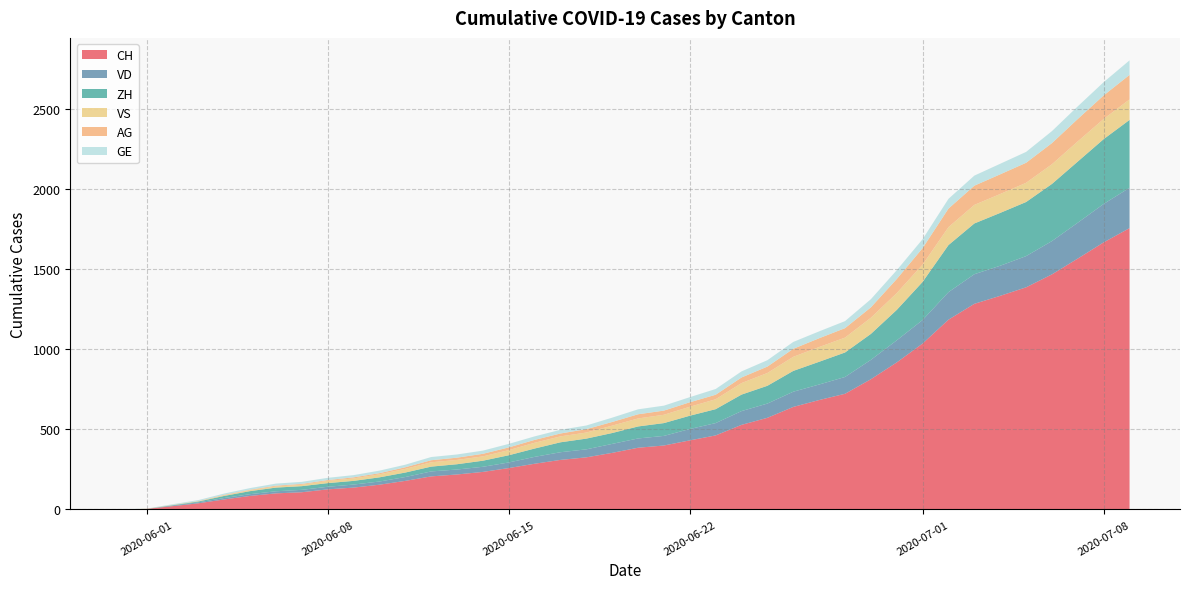

Reading left to right, what are all the values shown in this chart?

CH: 2020-05-31=0	2020-06-01=3	2020-06-02=20	2020-06-03=38	2020-06-04=62	2020-06-05=84	2020-06-06=100	2020-06-07=107	2020-06-08=125	2020-06-09=136	2020-06-10=154	2020-06-11=178	2020-06-12=206	2020-06-13=218	2020-06-14=234	2020-06-15=258	2020-06-16=285	2020-06-17=309	2020-06-18=325	2020-06-19=353	2020-06-20=385	2020-06-21=399	2020-06-22=431	2020-06-23=462	2020-06-24=528	2020-06-25=572	2020-06-26=640	2020-06-27=683	2020-06-28=722	2020-06-29=813	2020-06-30=918	2020-07-01=1036	2020-07-02=1185	2020-07-03=1284	2020-07-04=1334	2020-07-05=1387	2020-07-06=1468	2020-07-07=1567	2020-07-08=1668	2020-07-09=1757
VD: 2020-05-31=0	2020-06-01=0	2020-06-02=4	2020-06-03=6	2020-06-04=9	2020-06-05=11	2020-06-06=13	2020-06-07=15	2020-06-08=16	2020-06-09=19	2020-06-10=20	2020-06-11=24	2020-06-12=31	2020-06-13=31	2020-06-14=32	2020-06-15=35	2020-06-16=43	2020-06-17=48	2020-06-18=50	2020-06-19=56	2020-06-20=58	2020-06-21=60	2020-06-22=71	2020-06-23=77	2020-06-24=86	2020-06-25=89	2020-06-26=95	2020-06-27=97	2020-06-28=105	2020-06-29=121	2020-06-30=138	2020-07-01=147	2020-07-02=172	2020-07-03=185	2020-07-04=188	2020-07-05=195	2020-07-06=208	2020-07-07=224	2020-07-08=240	2020-07-09=252
ZH: 2020-05-31=0	2020-06-01=0	2020-06-02=2	2020-06-03=5	2020-06-04=13	2020-06-05=19	2020-06-06=23	2020-06-07=23	2020-06-08=23	2020-06-09=23	2020-06-10=26	2020-06-11=28	2020-06-12=30	2020-06-13=33	2020-06-14=38	2020-06-15=45	2020-06-16=52	2020-06-17=62	2020-06-18=67	2020-06-19=68	2020-06-20=75	2020-06-21=80	2020-06-22=83	2020-06-23=87	2020-06-24=103	2020-06-25=111	2020-06-26=130	2020-06-27=142	2020-06-28=153	2020-06-29=162	2020-06-30=190	2020-07-01=238	2020-07-02=294	2020-07-03=317	2020-07-04=330	2020-07-05=338	2020-07-06=357	2020-07-07=382	2020-07-08=405	2020-07-09=424
VS: 2020-05-31=0	2020-06-01=1	2020-06-02=2	2020-06-03=2	2020-06-04=4	2020-06-05=6	2020-06-06=7	2020-06-07=9	2020-06-08=14	2020-06-09=15	2020-06-10=19	2020-06-11=23	2020-06-12=27	2020-06-13=27	2020-06-14=27	2020-06-15=32	2020-06-16=36	2020-06-17=37	2020-06-18=38	2020-06-19=46	2020-06-20=50	2020-06-21=52	2020-06-22=56	2020-06-23=62	2020-06-24=72	2020-06-25=80	2020-06-26=88	2020-06-27=92	2020-06-28=93	2020-06-29=101	2020-06-30=105	2020-07-01=108	2020-07-02=112	2020-07-03=116	2020-07-04=118	2020-07-05=120	2020-07-06=123	2020-07-07=126	2020-07-08=126	2020-07-09=128
AG: 2020-05-31=0	2020-06-01=0	2020-06-02=0	2020-06-03=1	2020-06-04=3	2020-06-05=3	2020-06-06=5	2020-06-07=5	2020-06-08=5	2020-06-09=7	2020-06-10=7	2020-06-11=10	2020-06-12=13	2020-06-13=14	2020-06-14=16	2020-06-15=17	2020-06-16=18	2020-06-17=18	2020-06-18=21	2020-06-19=23	2020-06-20=26	2020-06-21=26	2020-06-22=28	2020-06-23=28	2020-06-24=35	2020-06-25=40	2020-06-26=50	2020-06-27=55	2020-06-28=59	2020-06-29=65	2020-06-30=88	2020-07-01=103	2020-07-02=116	2020-07-03=120	2020-07-04=123	2020-07-05=125	2020-07-06=132	2020-07-07=140	2020-07-08=147	2020-07-09=153
GE: 2020-05-31=0	2020-06-01=1	2020-06-02=4	2020-06-03=6	2020-06-04=8	2020-06-05=10	2020-06-06=13	2020-06-07=13	2020-06-08=14	2020-06-09=14	2020-06-10=16	2020-06-11=16	2020-06-12=20	2020-06-13=20	2020-06-14=20	2020-06-15=22	2020-06-16=22	2020-06-17=23	2020-06-18=23	2020-06-19=27	2020-06-20=31	2020-06-21=31	2020-06-22=32	2020-06-23=36	2020-06-24=38	2020-06-25=40	2020-06-26=43	2020-06-27=43	2020-06-28=44	2020-06-29=51	2020-06-30=55	2020-07-01=56	2020-07-02=61	2020-07-03=63	2020-07-04=66	2020-07-05=68	2020-07-06=75	2020-07-07=79	2020-07-08=83	2020-07-09=91